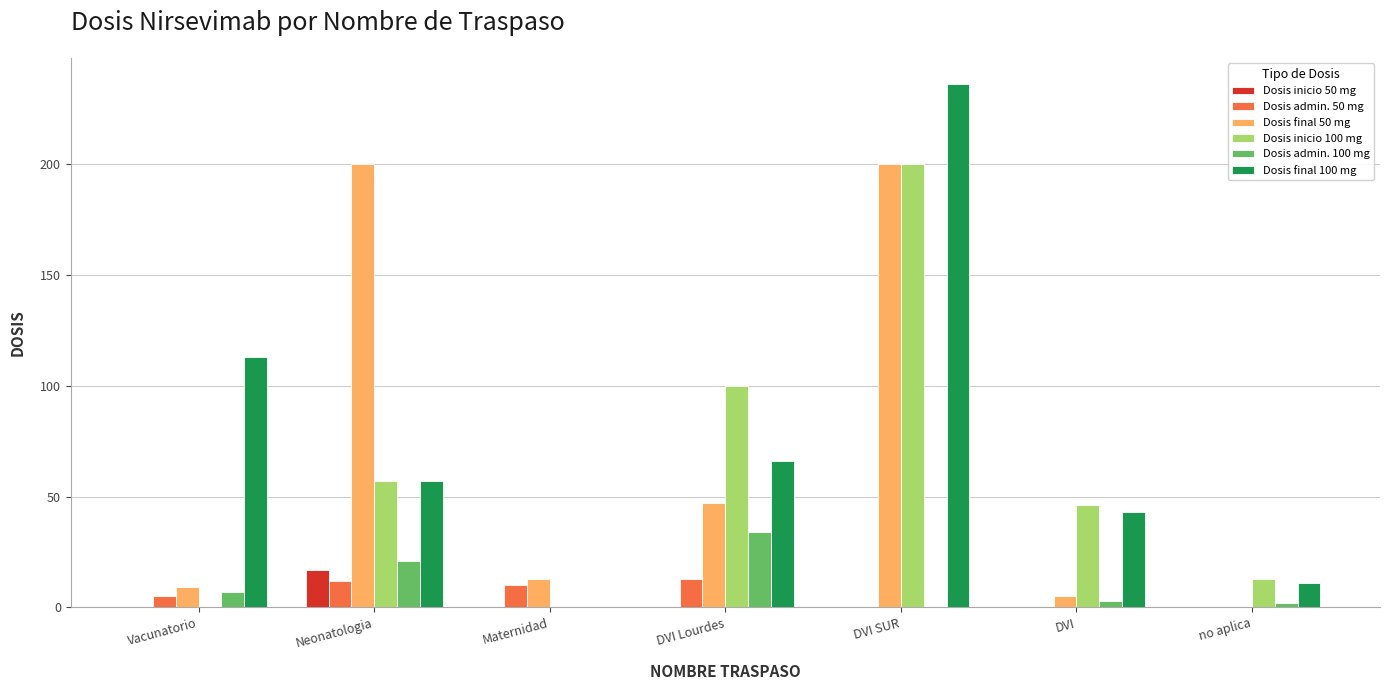

What is the sum of the Dosis inicio 100 mg values at DVI Lourdes and DVI?

146